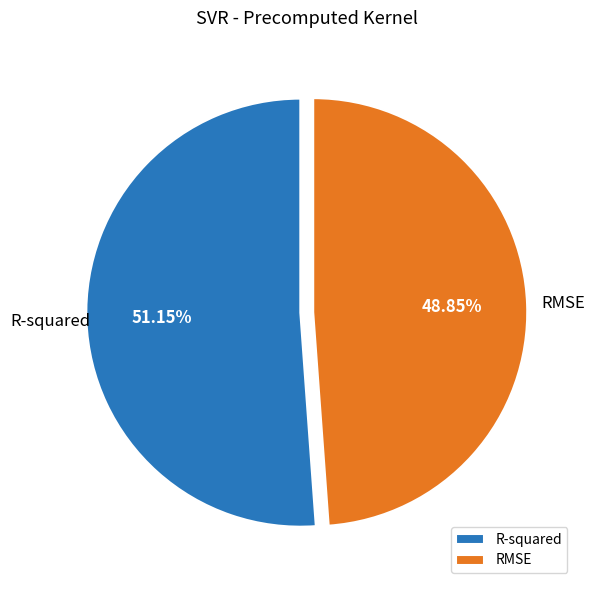

The RMSE slice represents 36% of the pie. True or false?

False